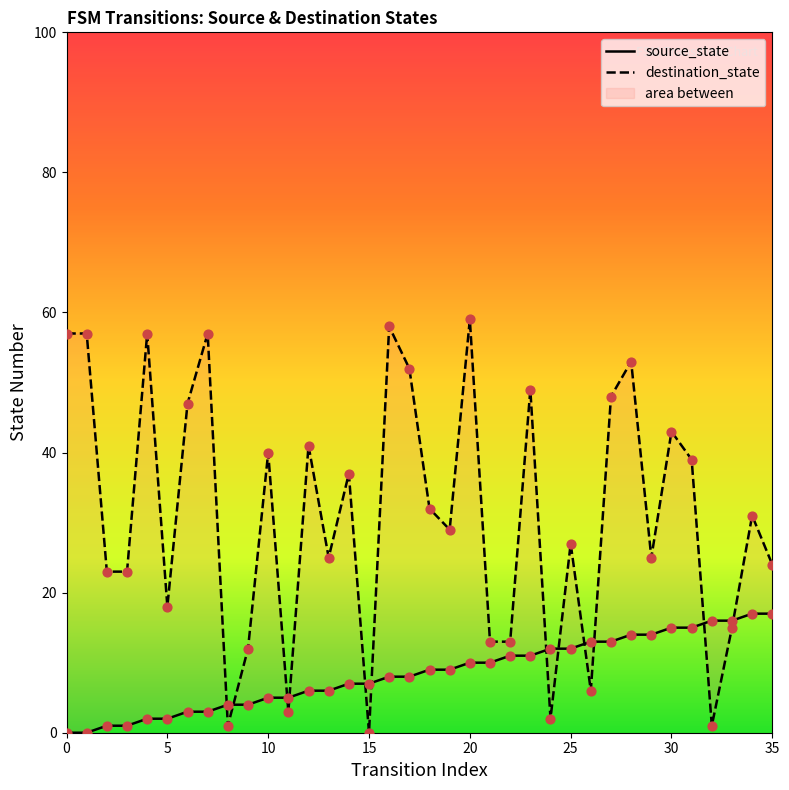

Is the value of source_state at 25 greater than the value of destination_state at 22?

No